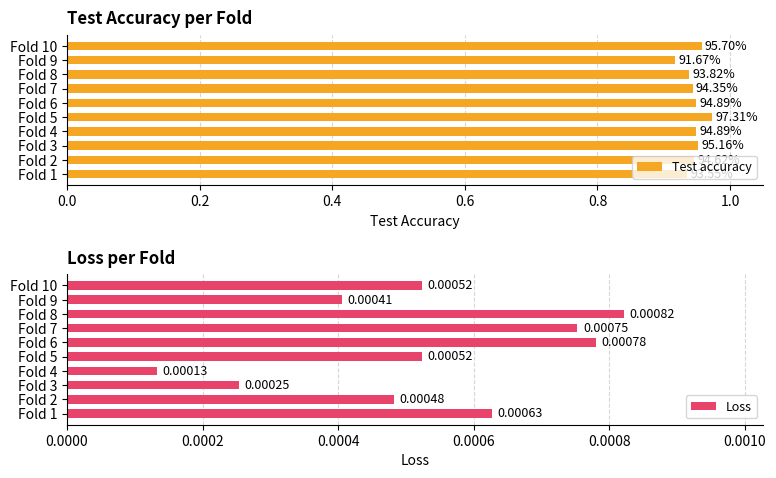

What is the difference between the maximum and minimum values in the Test accuracy series?

0.1